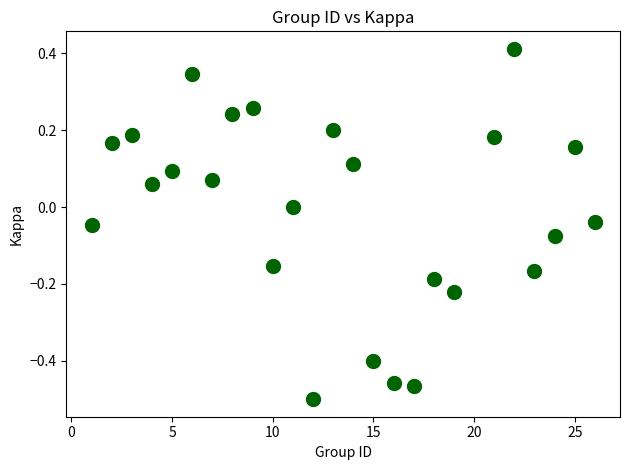

What is the range of X values (max minus min)?

25.0